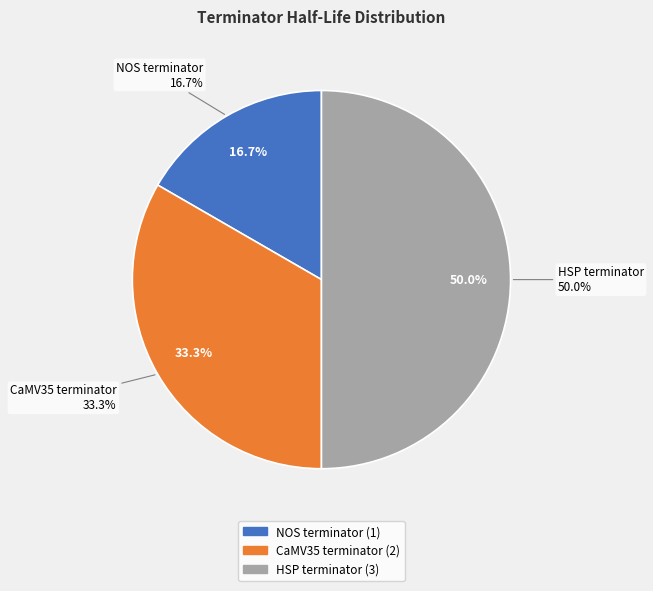

How many segments does this pie chart have?

3